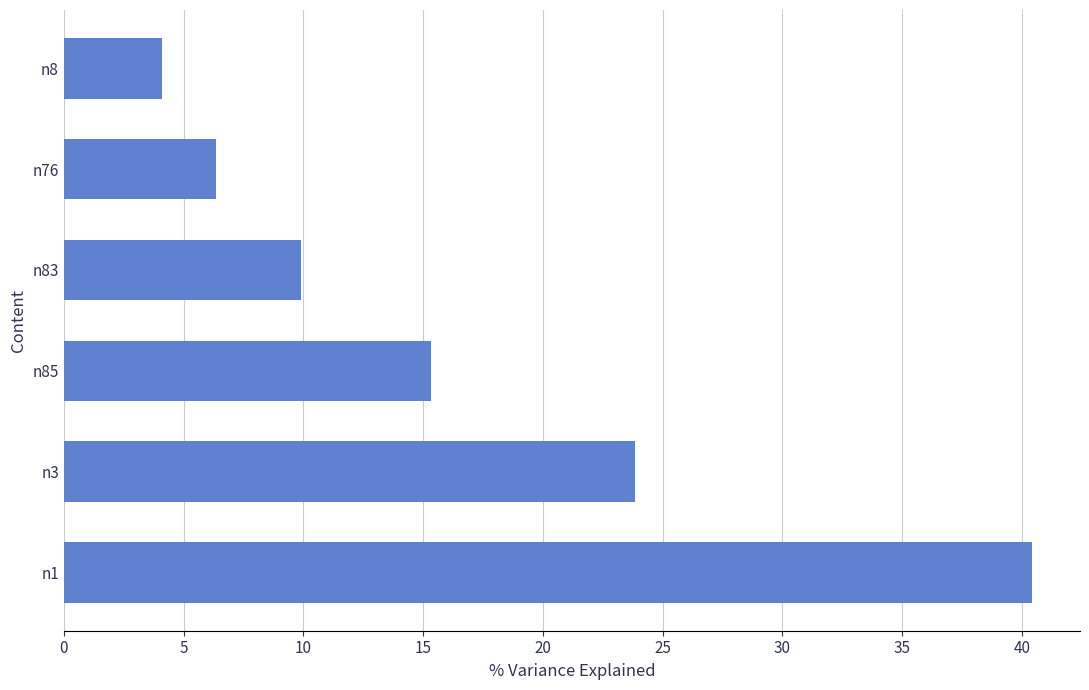

What is the sum of all values?

100.0